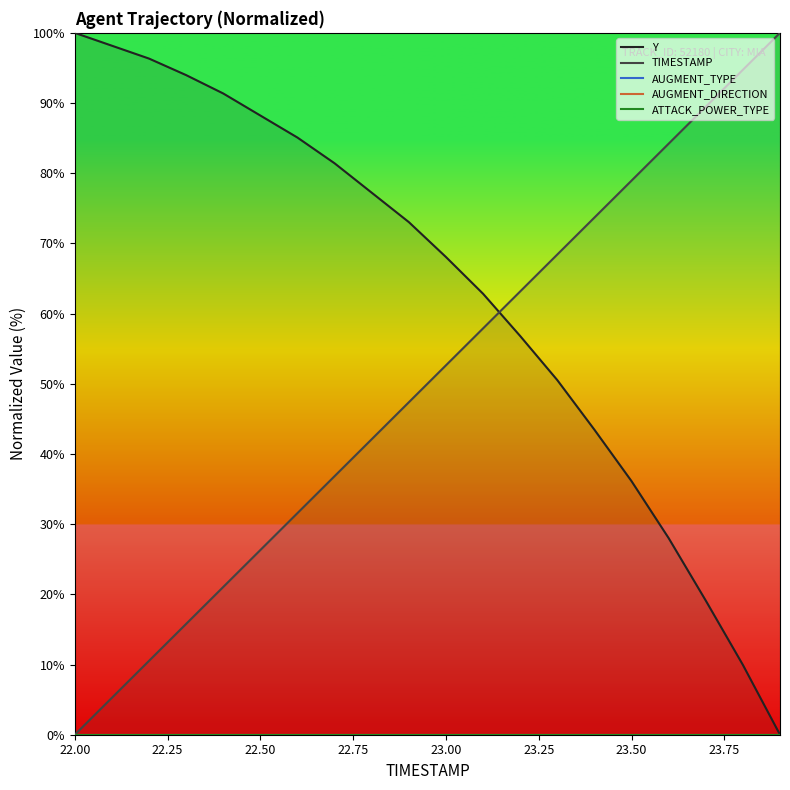

True or false: TIMESTAMP and AUGMENT_DIRECTION intersect in this chart.

False